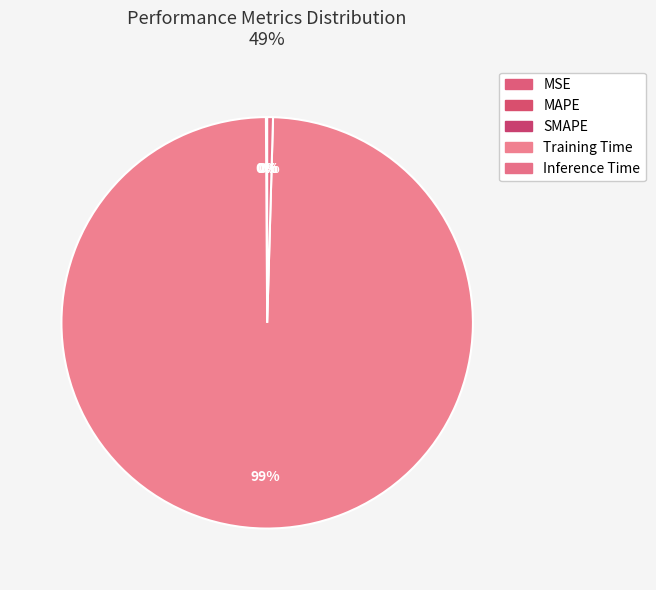

Which slice is the largest?

Training Time